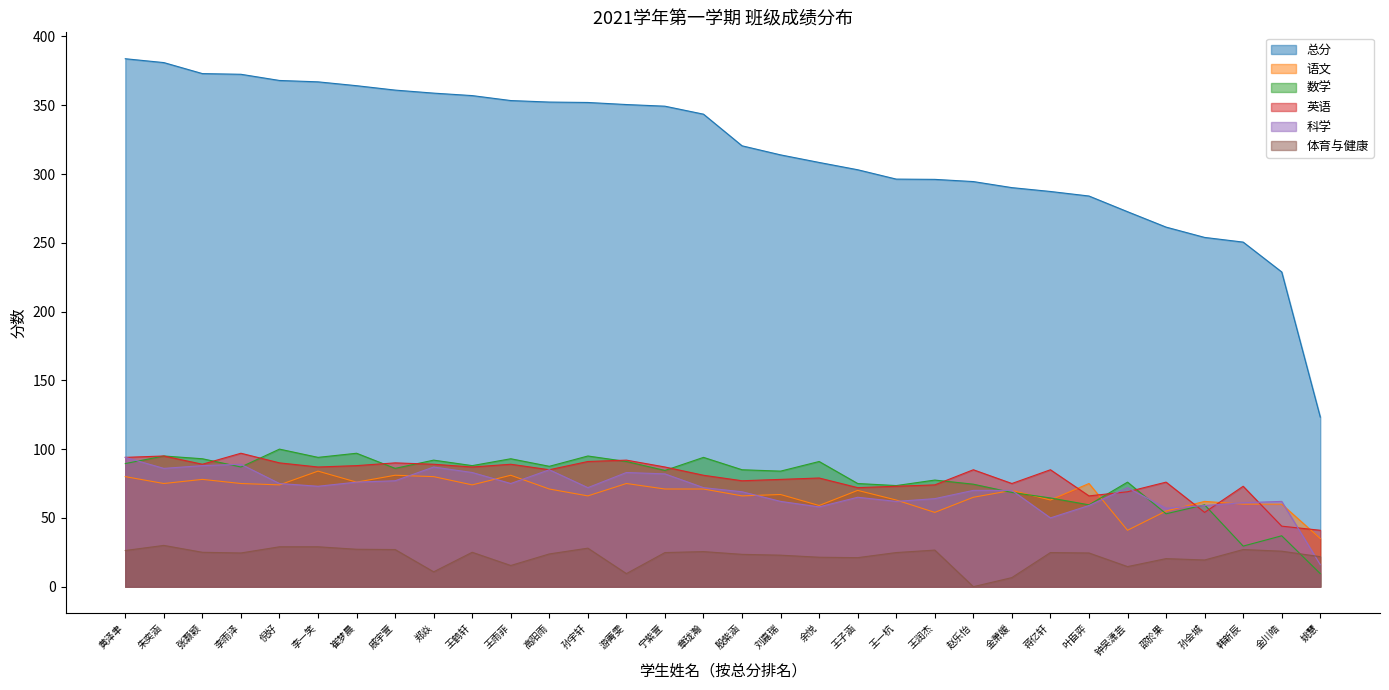

Reading left to right, transcribe all the data shown in this chart.

总分: 黄泽聿=383.8	朱奕涵=381.0	张灏颖=373.0	李雨泽=372.5	倪好=368.0	李一笑=367.0	崔梦晨=364.2	戚宇萱=361.0	郑焱=358.8	王鹤轩=357.0	王雨菲=353.4	高阳雨=352.3	孙宇轩=352.0	游菁雯=350.5	宁紫萱=349.3	章珑瀚=343.5	殷紫涵=320.5	刘嘉瑞=313.9	余悦=308.4	王子涵=303.1	王一杭=296.3	王润杰=296.1	赵乐怡=294.5	金萧媛=290.1	蒋亿轩=287.3	叶臣弈=284.0	钟吴潇芸=272.6	邵於果=261.4	孙会城=253.9	韩新辰=250.5	金川皓=228.8	姚慧=123.3
语文: 黄泽聿=80.0	朱奕涵=75.0	张灏颖=78.0	李雨泽=75.0	倪好=74.0	李一笑=84.0	崔梦晨=76.0	戚宇萱=81.0	郑焱=80.0	王鹤轩=74.0	王雨菲=81.0	高阳雨=71.0	孙宇轩=66.0	游菁雯=75.0	宁紫萱=71.0	章珑瀚=71.0	殷紫涵=66.0	刘嘉瑞=67.0	余悦=59.0	王子涵=70.0	王一杭=63.0	王润杰=54.0	赵乐怡=65.0	金萧媛=70.0	蒋亿轩=63.0	叶臣弈=75.0	钟吴潇芸=41.0	邵於果=55.0	孙会城=62.0	韩新辰=60.0	金川皓=60.0	姚慧=35.0
数学: 黄泽聿=89.5	朱奕涵=95.0	张灏颖=93.0	李雨泽=87.0	倪好=100.0	李一笑=94.0	崔梦晨=97.0	戚宇萱=86.0	郑焱=92.0	王鹤轩=88.0	王雨菲=93.0	高阳雨=87.5	孙宇轩=95.0	游菁雯=91.0	宁紫萱=84.5	章珑瀚=94.0	殷紫涵=85.0	刘嘉瑞=84.0	余悦=91.0	王子涵=75.0	王一杭=73.5	王润杰=77.5	赵乐怡=74.5	金萧媛=68.5	蒋亿轩=64.5	叶臣弈=59.5	钟吴潇芸=76.0	邵於果=53.0	孙会城=59.5	韩新辰=29.5	金川皓=37.0	姚慧=9.5
英语: 黄泽聿=94.0	朱奕涵=95.0	张灏颖=89.0	李雨泽=97.0	倪好=90.0	李一笑=87.0	崔梦晨=88.0	戚宇萱=90.0	郑焱=89.0	王鹤轩=87.0	王雨菲=89.0	高阳雨=85.0	孙宇轩=91.0	游菁雯=92.0	宁紫萱=87.0	章珑瀚=81.0	殷紫涵=77.0	刘嘉瑞=78.0	余悦=79.0	王子涵=72.0	王一杭=73.0	王润杰=74.0	赵乐怡=85.0	金萧媛=75.0	蒋亿轩=85.0	叶臣弈=66.0	钟吴潇芸=69.0	邵於果=76.0	孙会城=54.0	韩新辰=73.0	金川皓=44.0	姚慧=41.0
科学: 黄泽聿=94.0	朱奕涵=86.0	张灏颖=88.0	李雨泽=89.0	倪好=75.0	李一笑=73.0	崔梦晨=76.0	戚宇萱=77.0	郑焱=87.0	王鹤轩=83.0	王雨菲=75.0	高阳雨=85.0	孙宇轩=72.0	游菁雯=83.0	宁紫萱=82.0	章珑瀚=72.0	殷紫涵=69.0	刘嘉瑞=62.0	余悦=58.0	王子涵=65.0	王一杭=62.0	王润杰=64.0	赵乐怡=70.0	金萧媛=70.0	蒋亿轩=50.0	叶臣弈=59.0	钟吴潇芸=72.0	邵於果=57.0	孙会城=59.0	韩新辰=61.0	金川皓=62.0	姚慧=16.0
体育与健康: 黄泽聿=26.3	朱奕涵=30.0	张灏颖=25.0	李雨泽=24.5	倪好=29.0	李一笑=29.0	崔梦晨=27.2	戚宇萱=27.0	郑焱=10.8	王鹤轩=25.0	王雨菲=15.4	高阳雨=23.8	孙宇轩=28.0	游菁雯=9.5	宁紫萱=24.8	章珑瀚=25.5	殷紫涵=23.5	刘嘉瑞=22.9	余悦=21.4	王子涵=21.1	王一杭=24.8	王润杰=26.6	赵乐怡=0.0	金萧媛=6.6	蒋亿轩=24.8	叶臣弈=24.5	钟吴潇芸=14.6	邵於果=20.4	孙会城=19.4	韩新辰=27.0	金川皓=25.8	姚慧=21.8